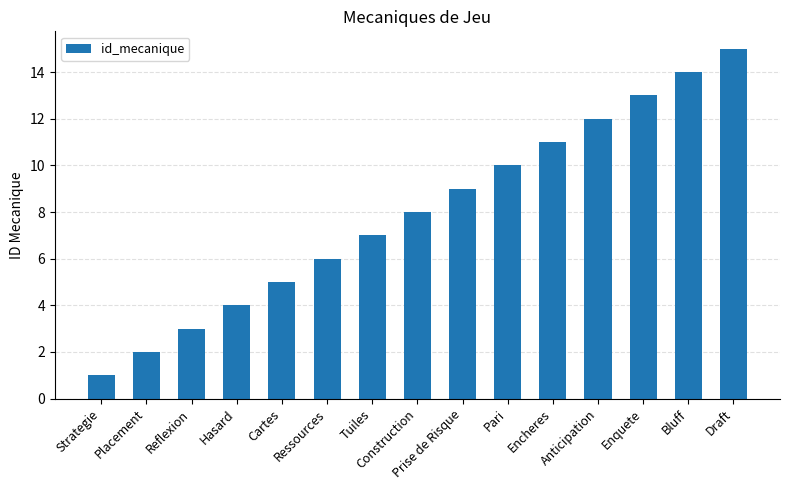

List the labels in order of value, largest first.

Draft, Bluff, Enquete, Anticipation, Encheres, Pari, Prise de Risque, Construction, Tuiles, Ressources, Cartes, Hasard, Reflexion, Placement, Strategie